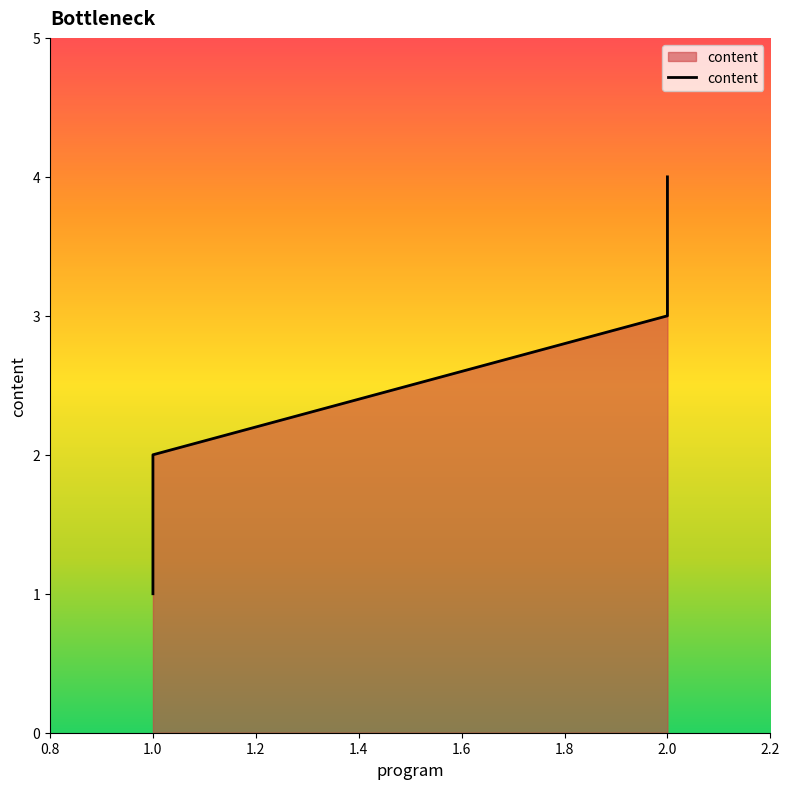

What is the approximate value at 1?

1